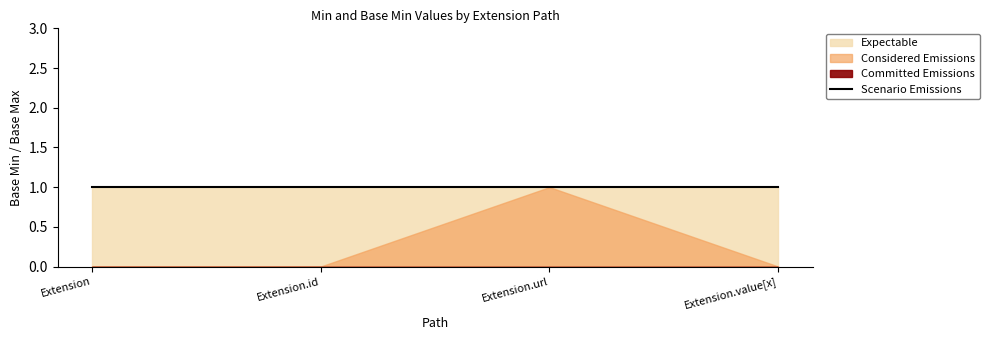

What is the difference between the Base Min values at Extension.url and Extension.value[x]?

1